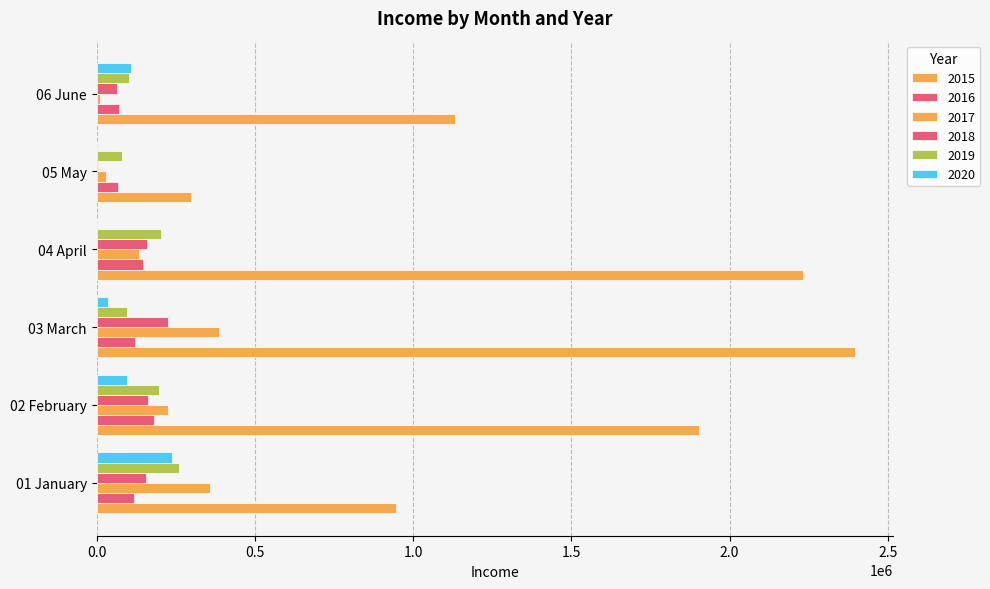

Count the number of data series in this chart.

6